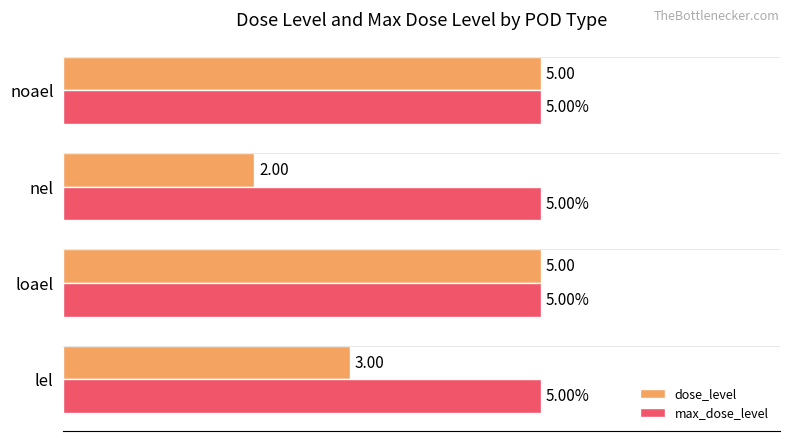

Which category has the lowest value in the dose_level series?

nel